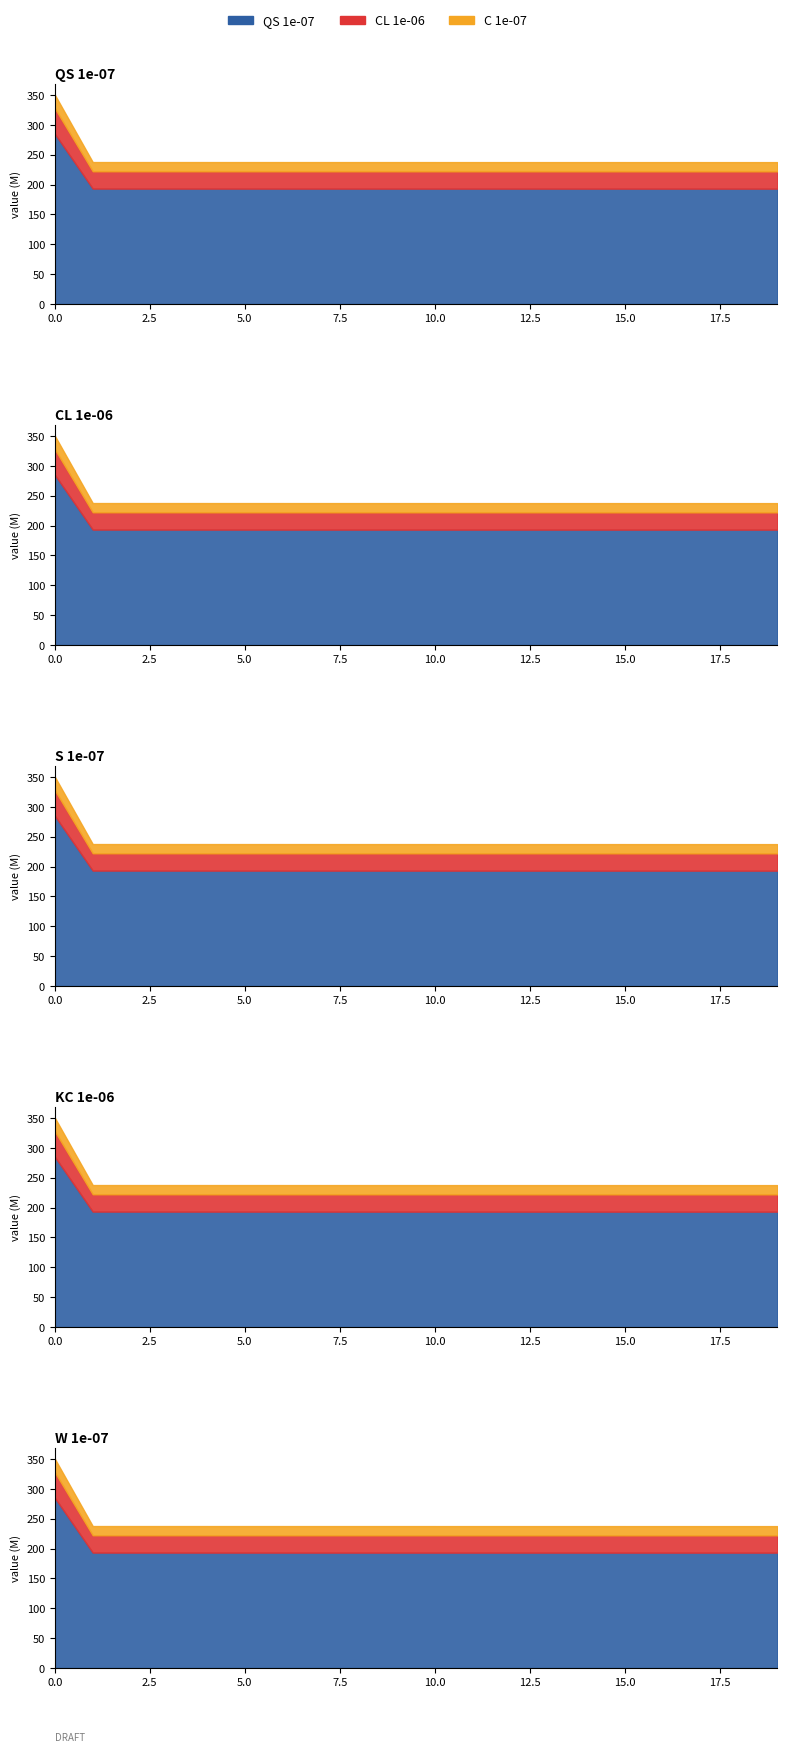

Reading left to right, list all the values displayed in this chart.

QS 1e-07_line: 350.7	237.6	237.6	237.6	237.6	237.6	237.6	237.6	237.6	237.5	237.5	237.5	237.5	237.5	237.5	237.5	237.5	237.5	237.5	237.5
CL 1e-06_line: 285.1	193.2	193.2	193.2	193.2	193.2	193.1	193.1	193.1	193.1	193.1	193.1	193.1	193.1	193.1	193.1	193.1	193.1	193.1	193.1
S 1e-07_line: 285.1	193.2	193.2	193.2	193.2	193.2	193.1	193.1	193.1	193.1	193.1	193.1	193.1	193.1	193.1	193.1	193.1	193.1	193.1	193.1
KC 1e-06_line: 285.1	193.2	193.2	193.2	193.2	193.2	193.1	193.1	193.1	193.1	193.1	193.1	193.1	193.1	193.1	193.1	193.1	193.1	193.1	193.1
W 1e-07_line: 285.1	193.2	193.2	193.2	193.2	193.2	193.1	193.1	193.1	193.1	193.1	193.1	193.1	193.1	193.1	193.1	193.1	193.1	193.1	193.1
C 1e-07_line: 327.9	222.2	222.1	222.1	222.1	222.1	222.1	222.1	222.1	222.1	222.1	222.1	222.1	222.1	222.1	222.1	222.1	222.1	222.1	222.1